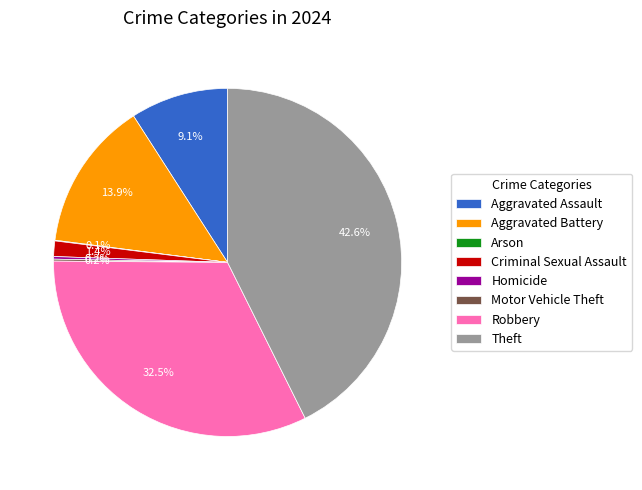

Which has a higher value, Theft or Robbery?

Theft